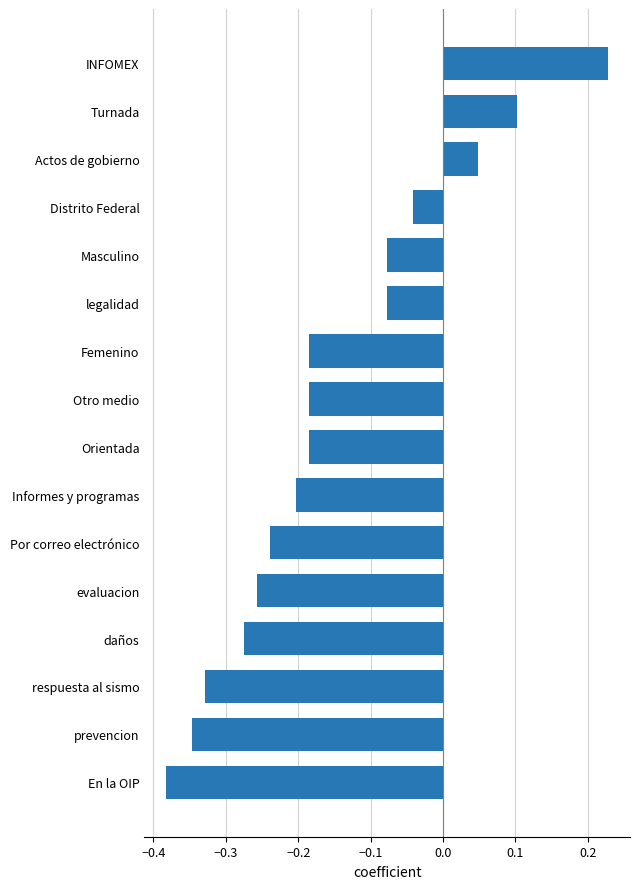

What is the change in value from En la OIP to Turnada?

+0.5